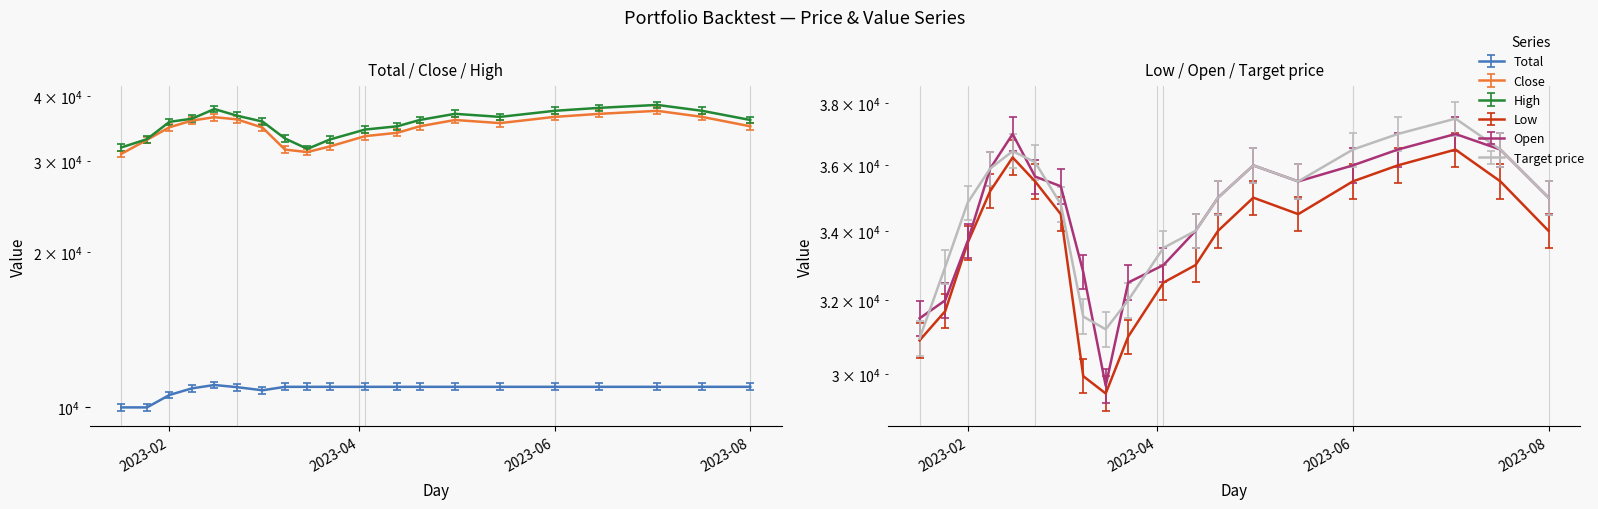

What is the sum of the Low values at 2023-01-17 and 2023-03-09?

60850.0